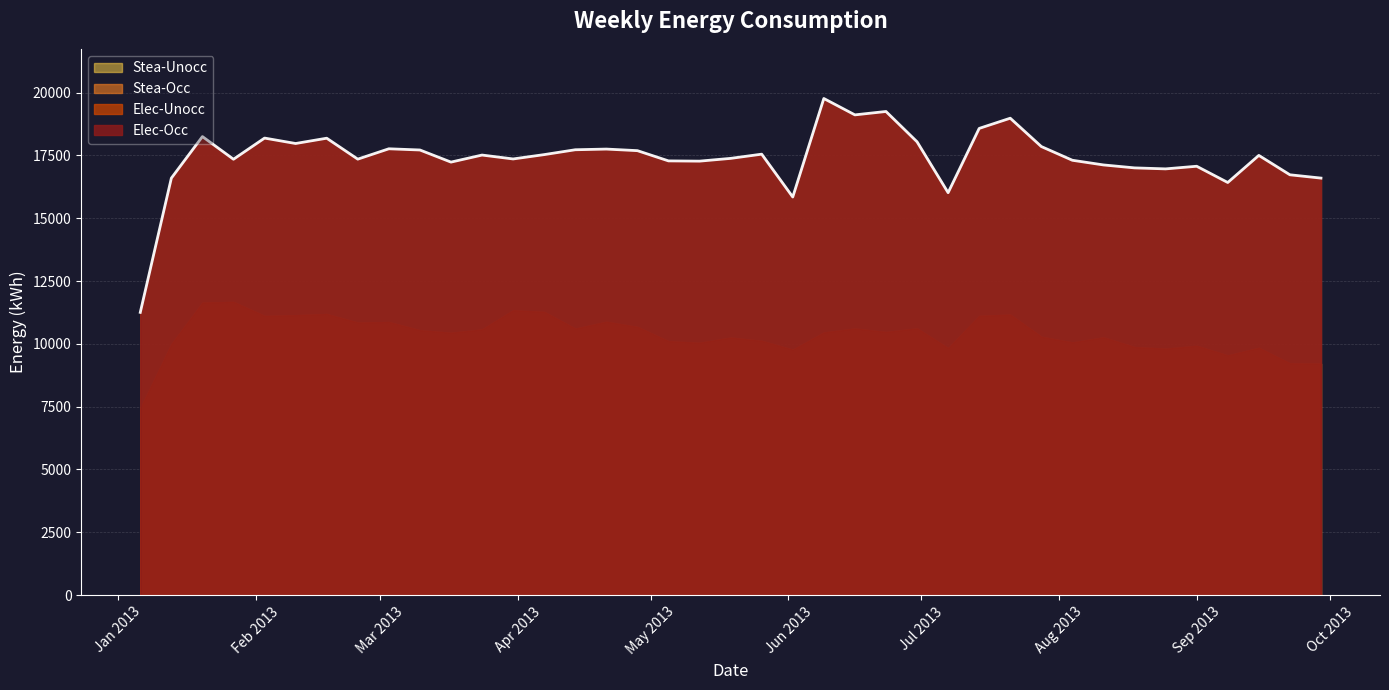

At which label does Stea-Unocc first exceed 10454?

2013-01-20